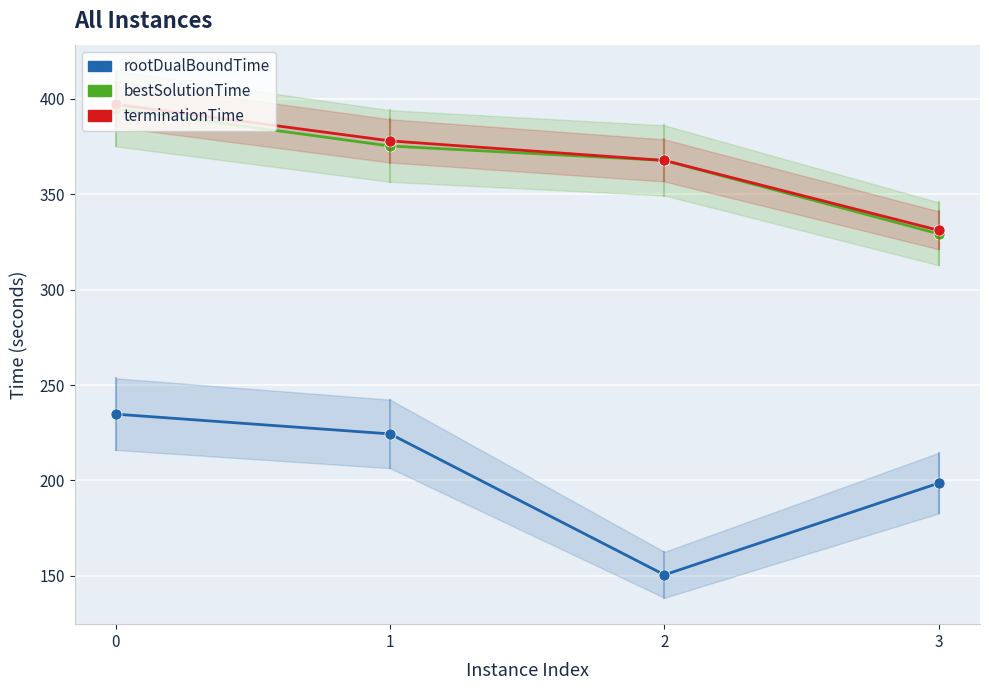

Is the value of rootDualBoundTime at 2 greater than the value of terminationTime at 2?

No